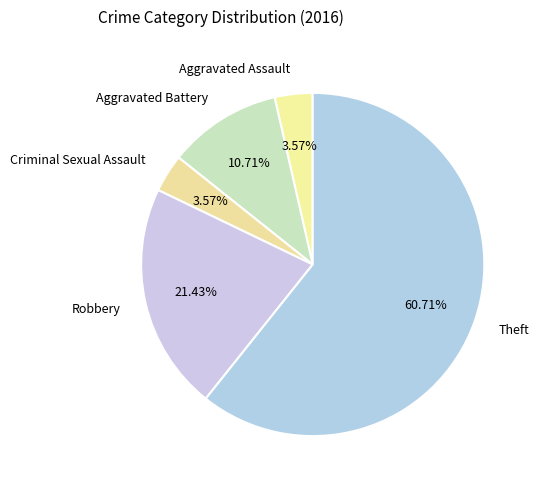

What is the largest slice in the pie chart?

Theft